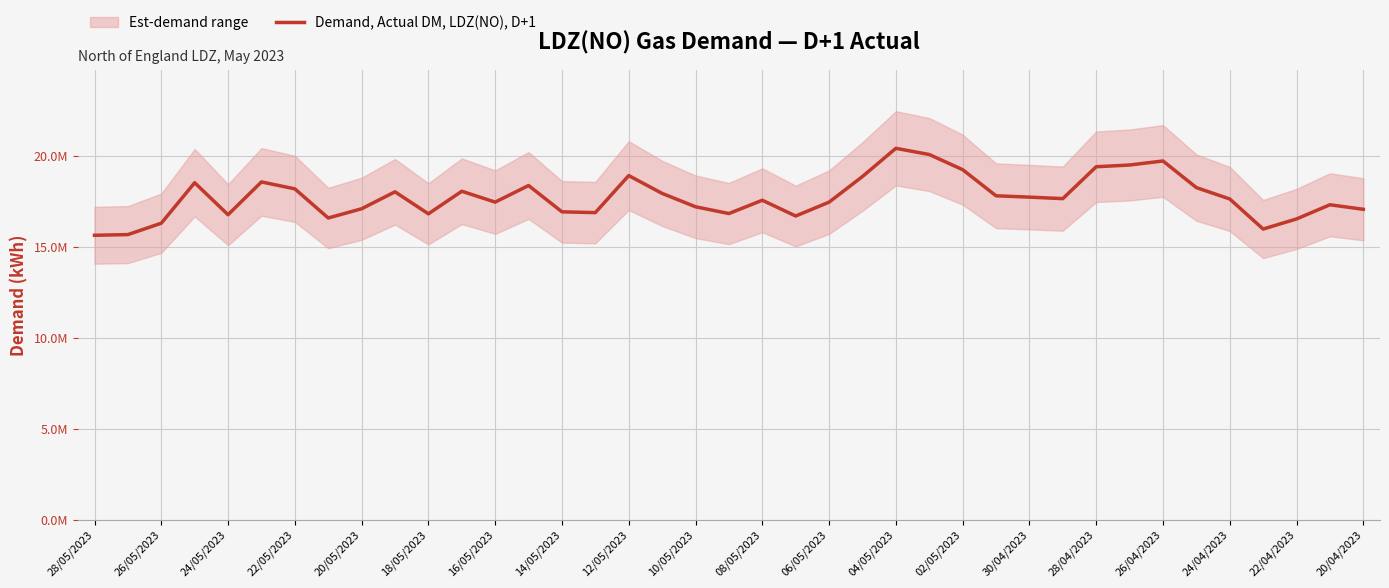

What is the smallest value displayed?

15641660